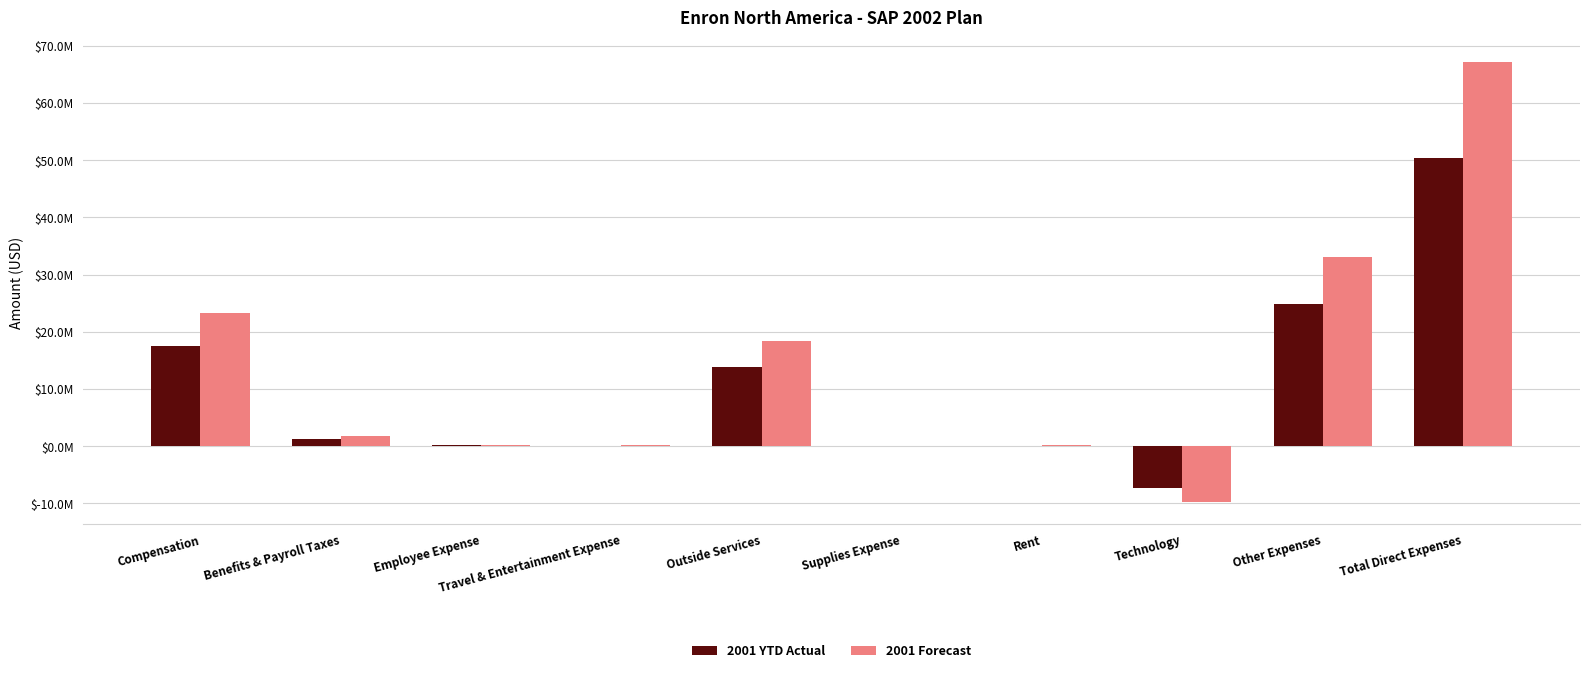

Are the bars grouped side by side (vs. stacked)?

Yes